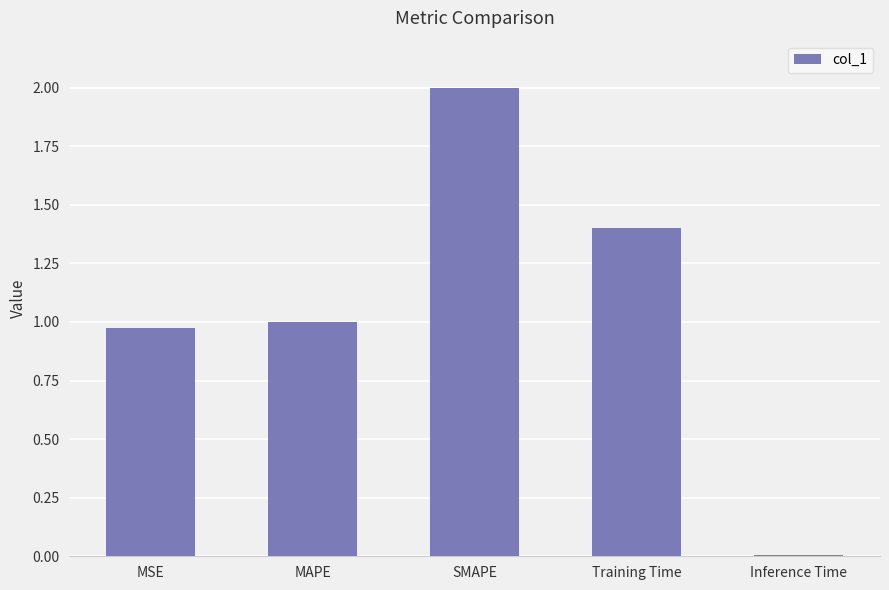

The value at SMAPE is 3.4. True or false?

False